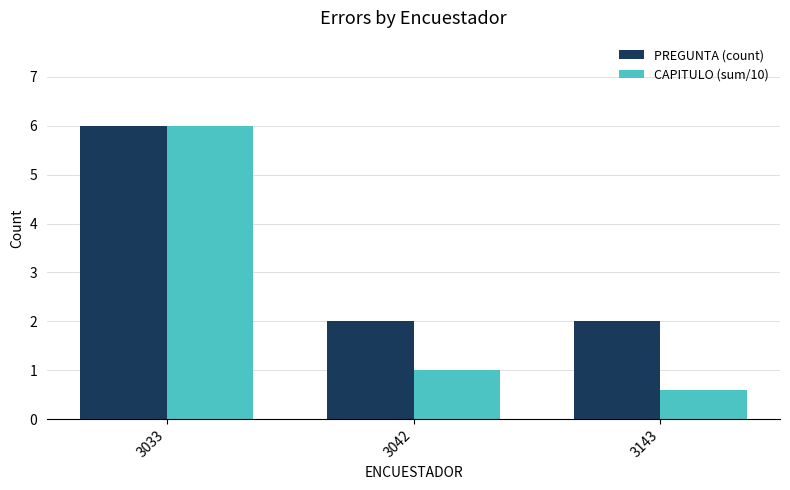

Which category has the lowest value across all series?

3143